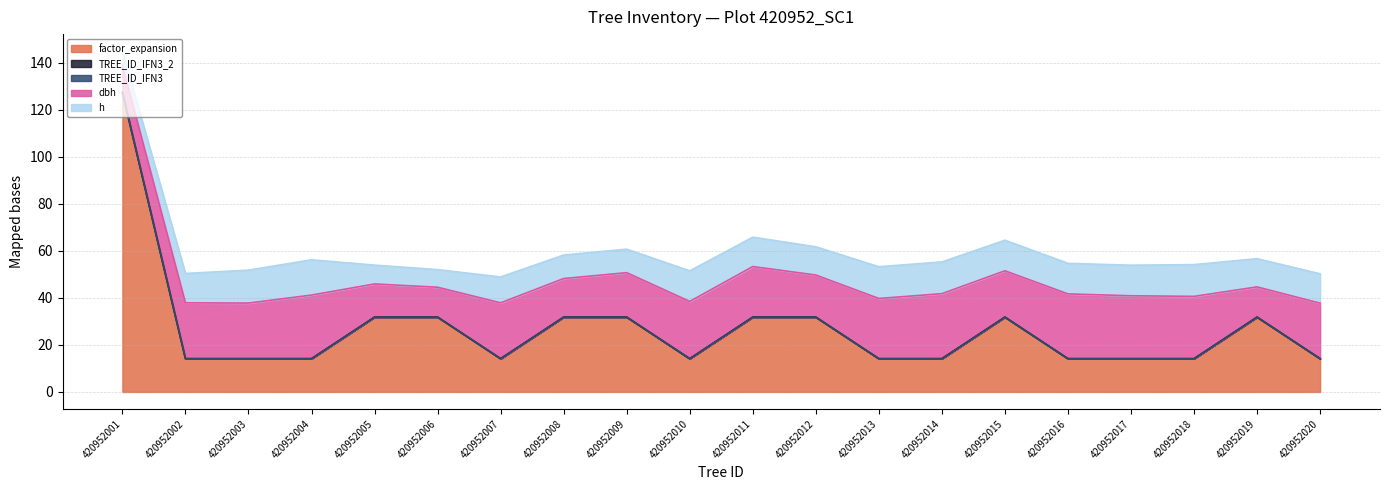

What is the maximum value shown in the chart?

127.3